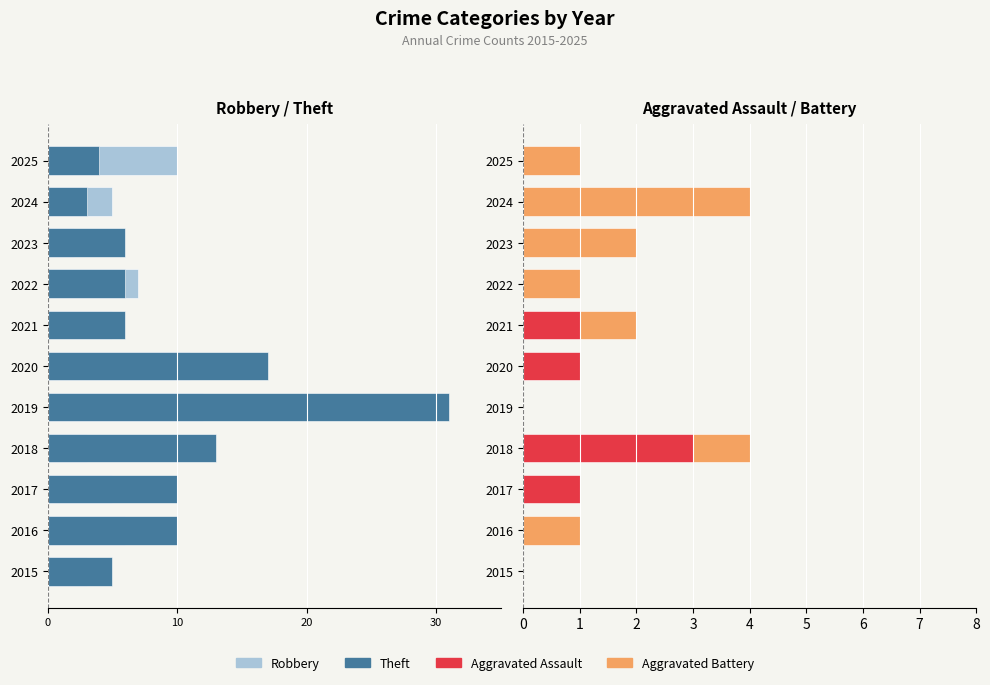

What is the sum of the Aggravated Assault values at 2020 and 2016?

1